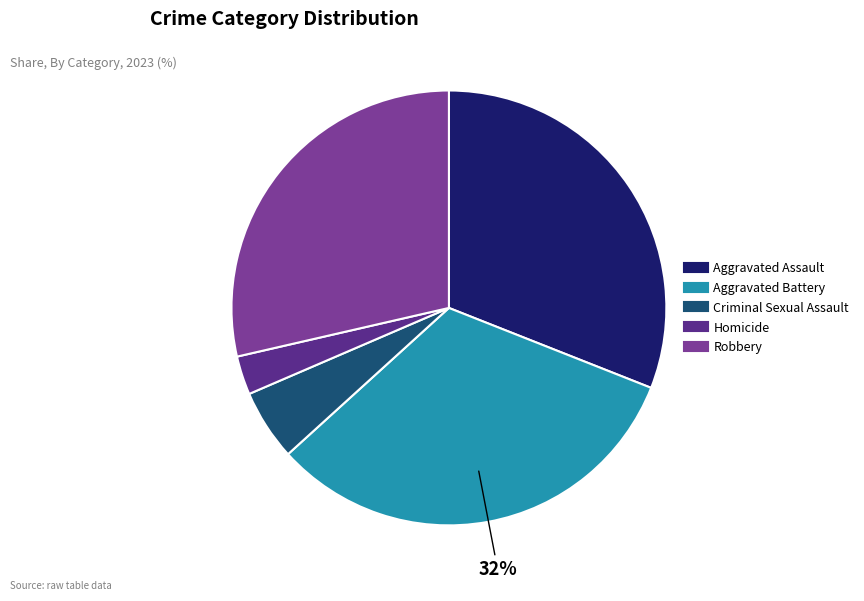

Rank the categories by value from highest to lowest.

Aggravated Battery, Aggravated Assault, Robbery, Criminal Sexual Assault, Homicide